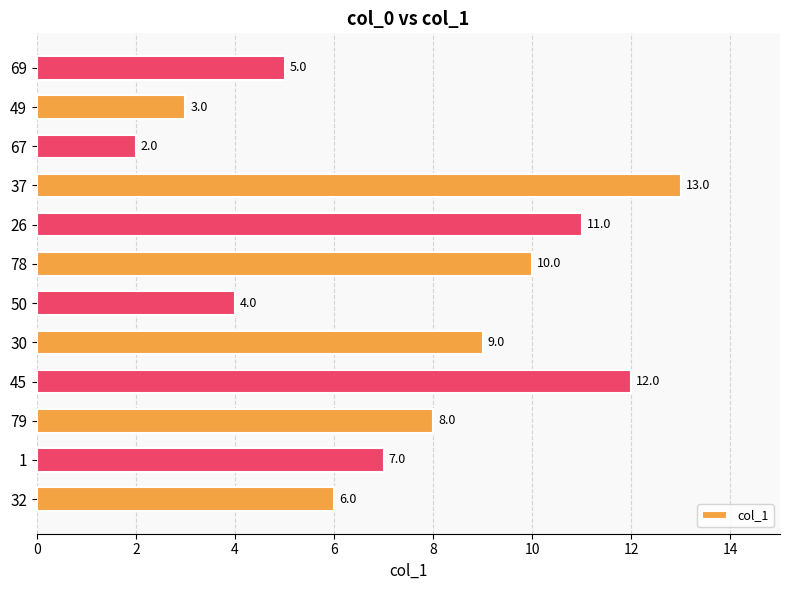

What is the difference between the values at 78 and 30?

1.0